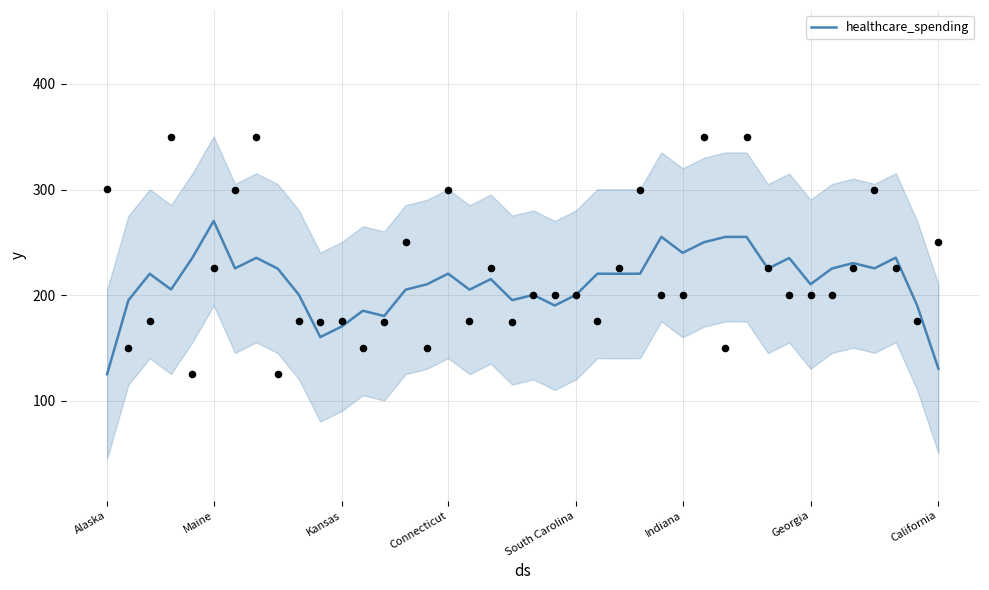

What is the ratio of the value at 35 to the value at 32?

1.0